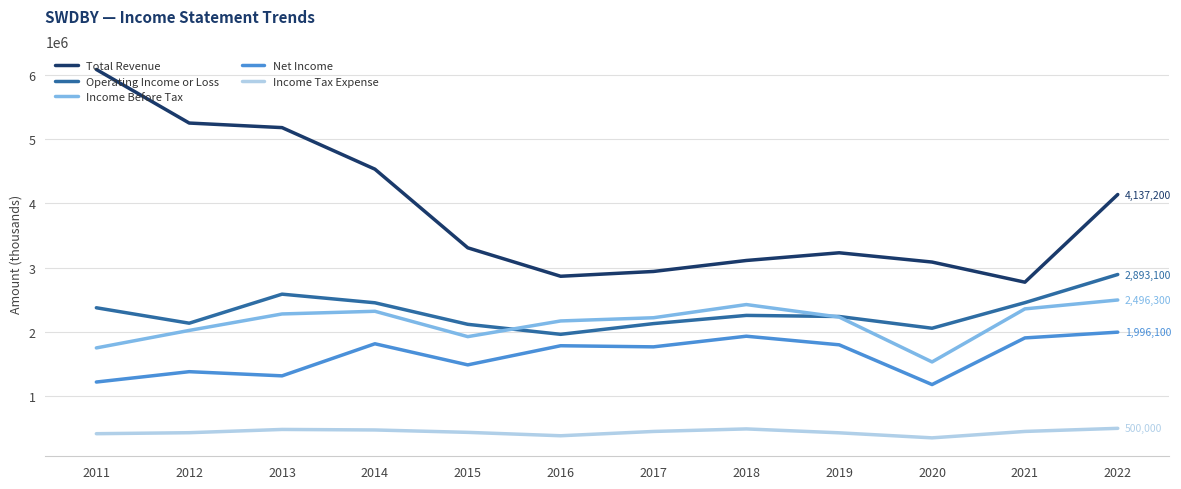

Does the chart display data point markers on the line(s)?

No